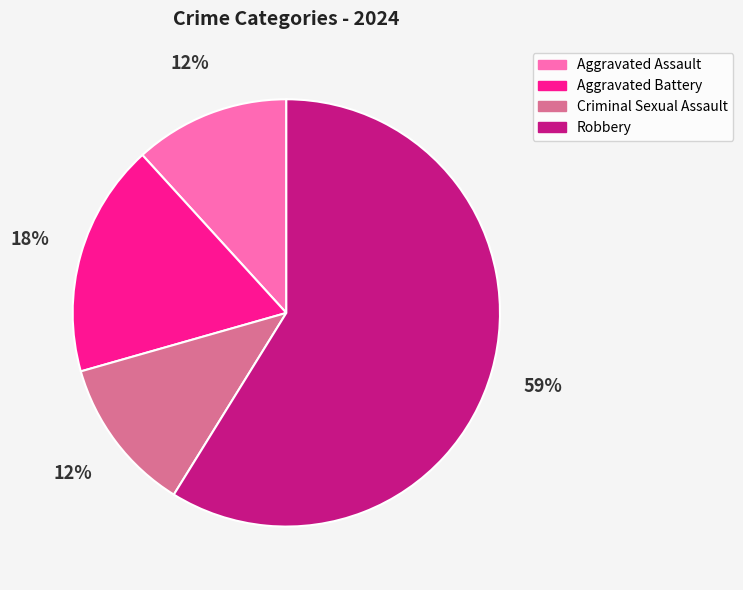

To the nearest percent, what is the average slice percentage?

25%